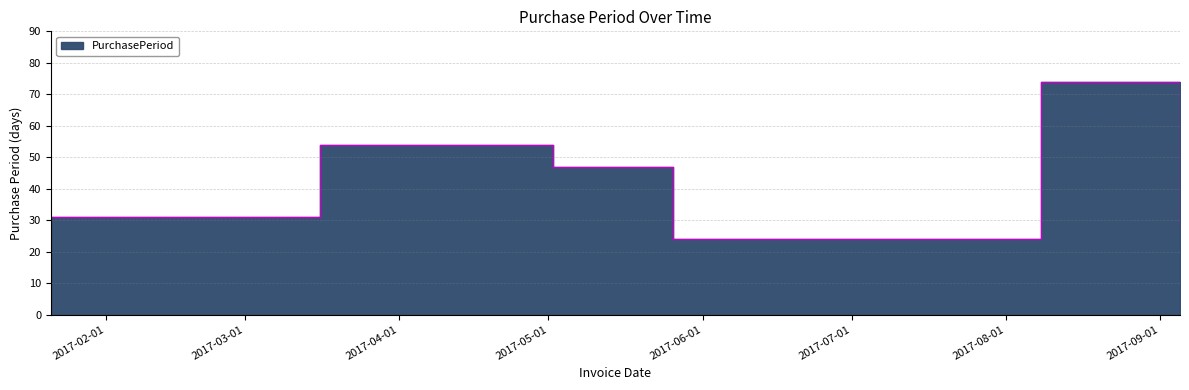

True or false: the data shows 28 at 2017-09-05.

True